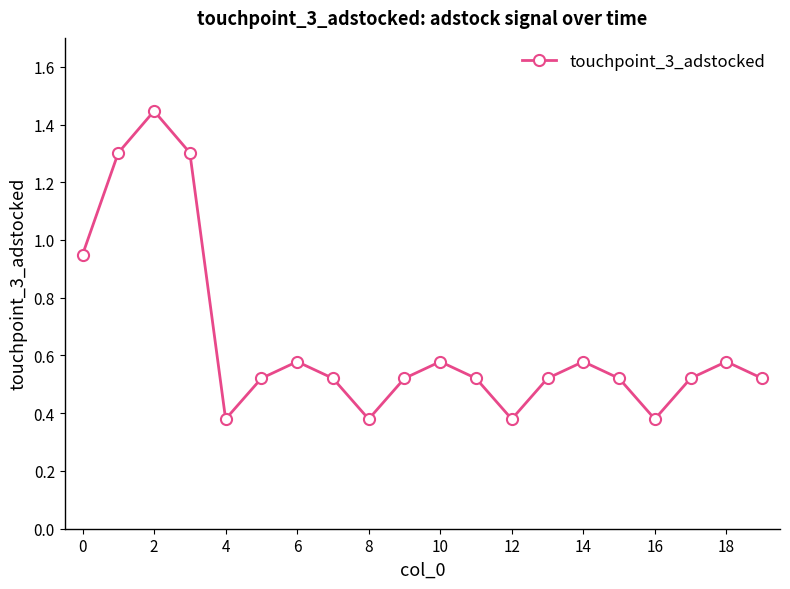

Does the chart have visible grid lines?

No